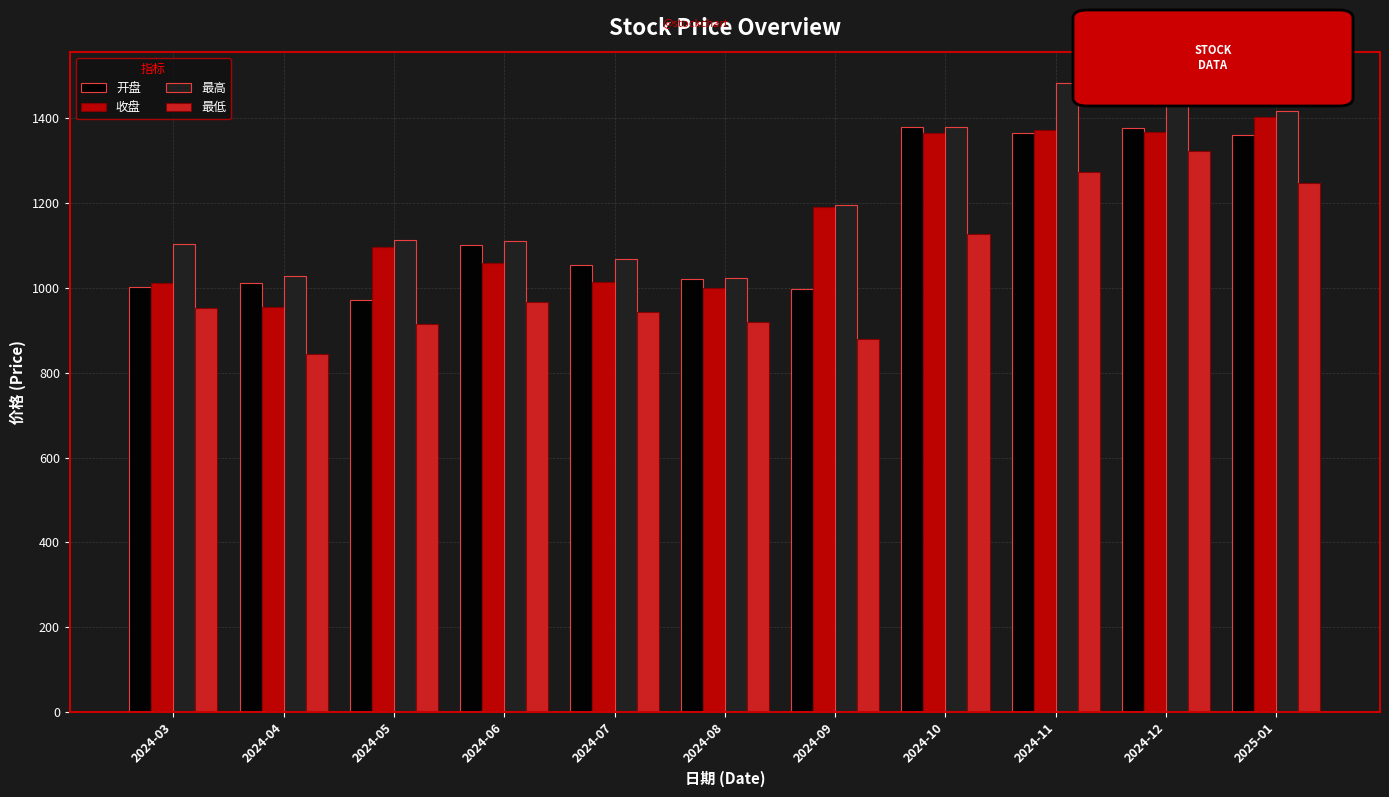

At which label does 开盘 first exceed 1054?

2024-06